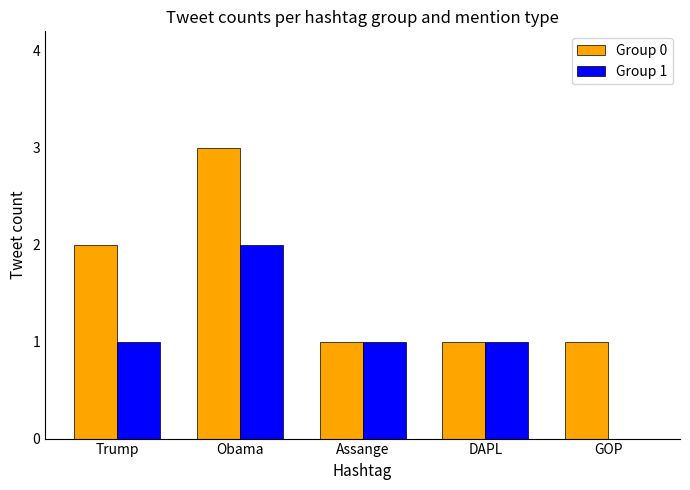

What value does the Group 0 series have at Assange?

1